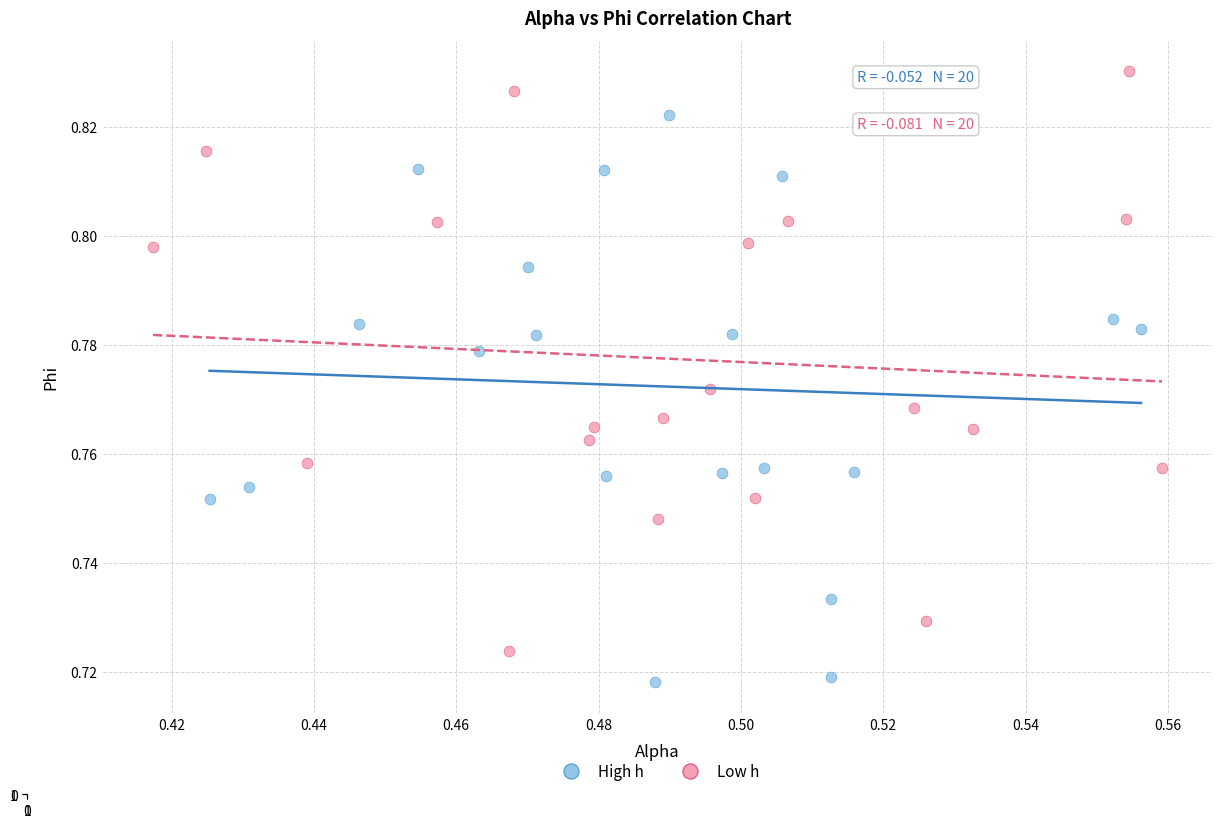

Which series contains the highest Y value?

Low h